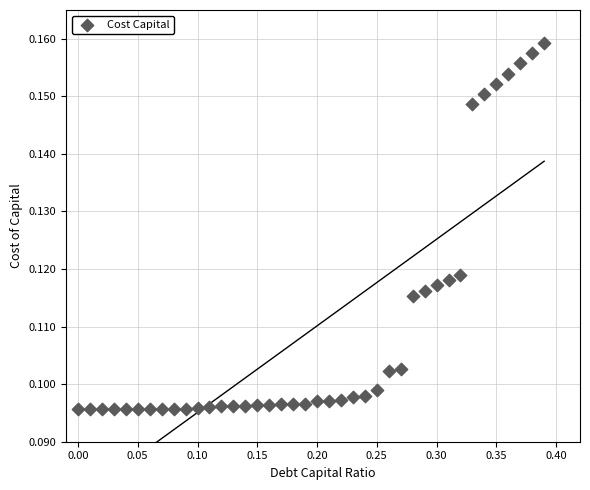

What is the range of X values (max minus min)?

0.4